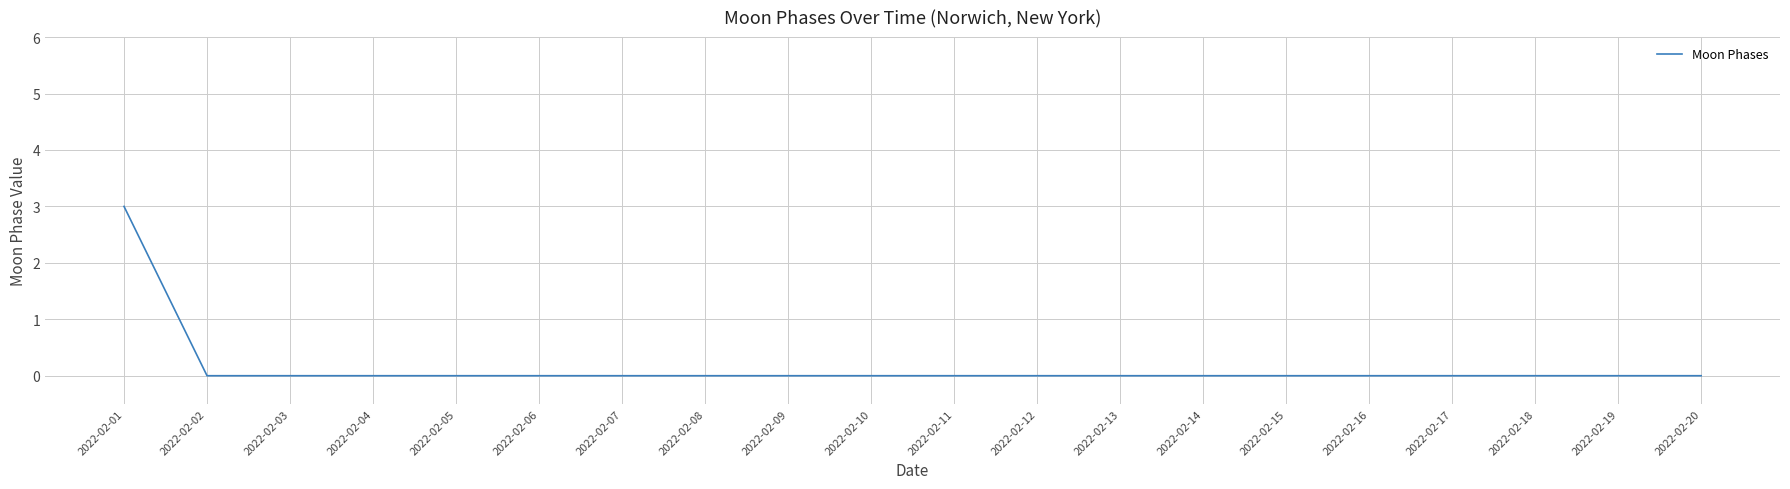

What is the maximum value shown in the chart?

3